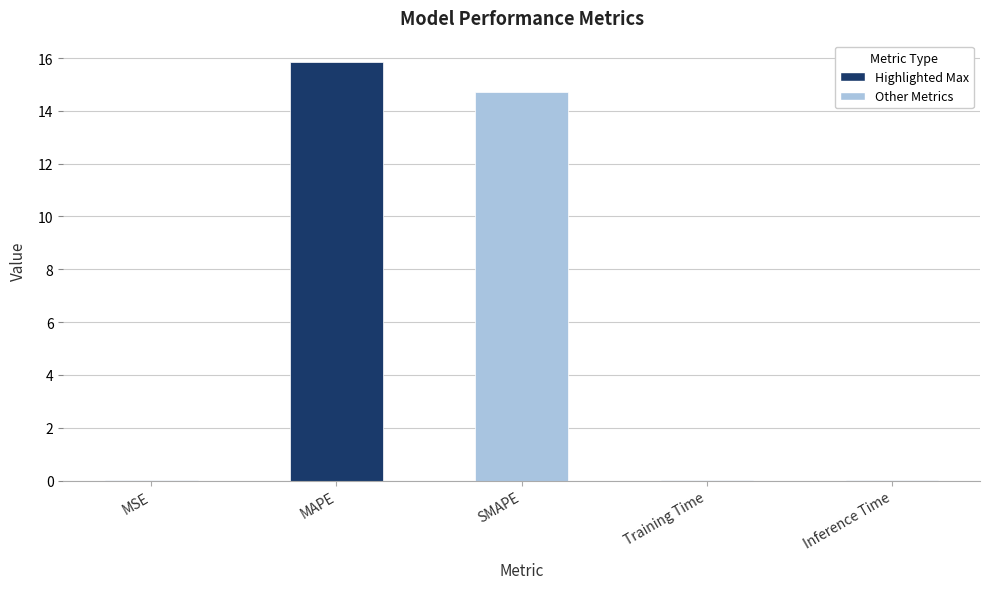

Count the number of data series in this chart.

1